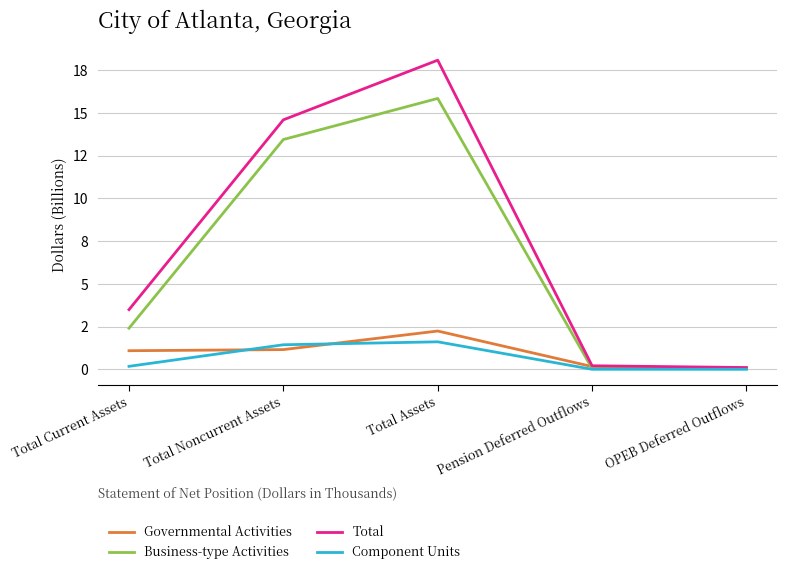

True or false: Business-type Activities and Component Units intersect in this chart.

False